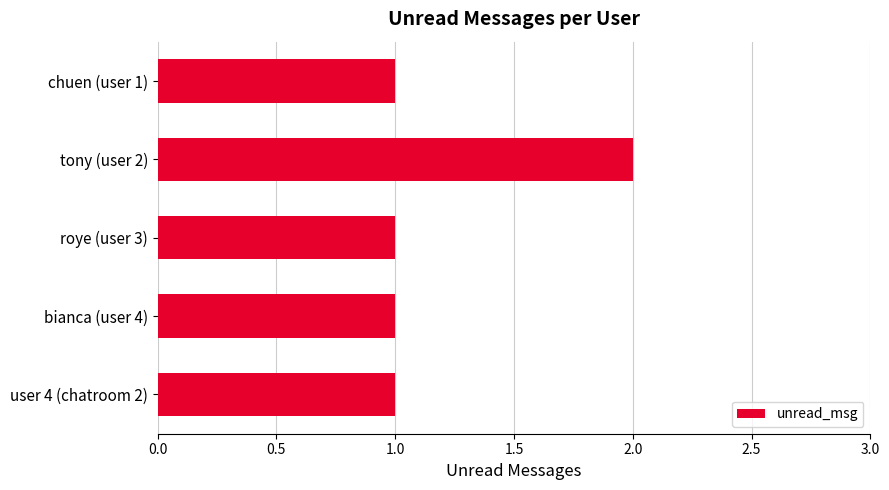

Reading bottom to top, transcribe all the data shown in this chart.

user 4 (chatroom 2)=1	bianca (user 4)=1	roye (user 3)=1	tony (user 2)=2	chuen (user 1)=1